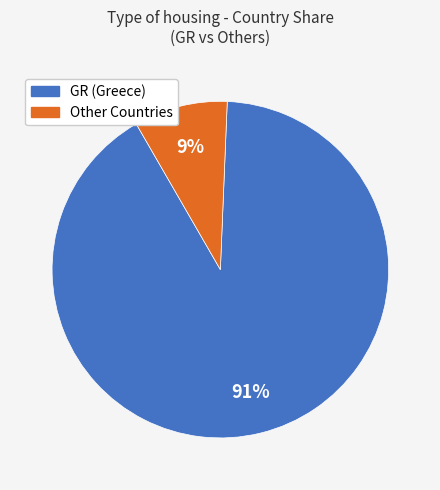

To the nearest percent, what portion does GR (Greece) represent?

91%